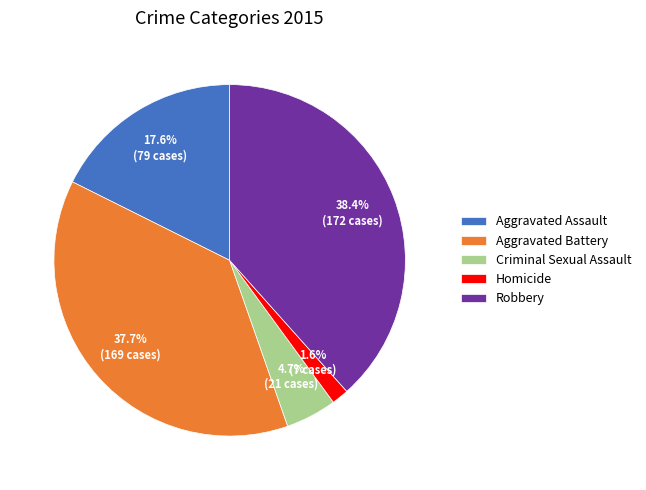

True or false: Homicide accounts for 2% of the total.

True